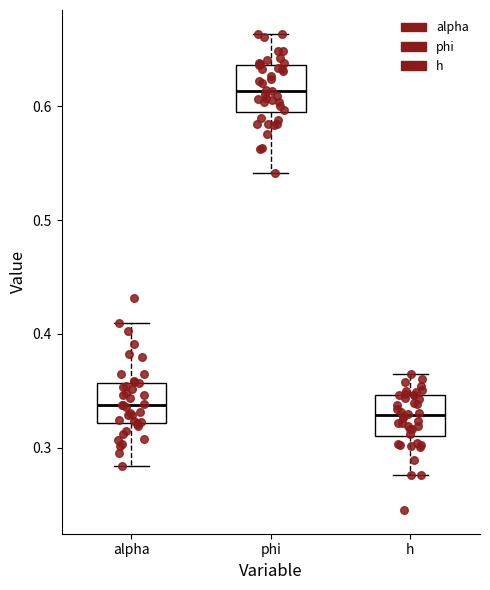

Reading left to right, transcribe this box plot: for each box, give where its median line is, the range the box spans, and where its two whiskers end, as read against the y-axis. The values are not printed on the chart, so give them approximately, as read against the axis.

alpha: median 0.34, box 0.32 to 0.36, whiskers 0.28 to 0.41
phi: median 0.61, box 0.59 to 0.64, whiskers 0.54 to 0.66
h: median 0.33, box 0.31 to 0.35, whiskers 0.28 to 0.36